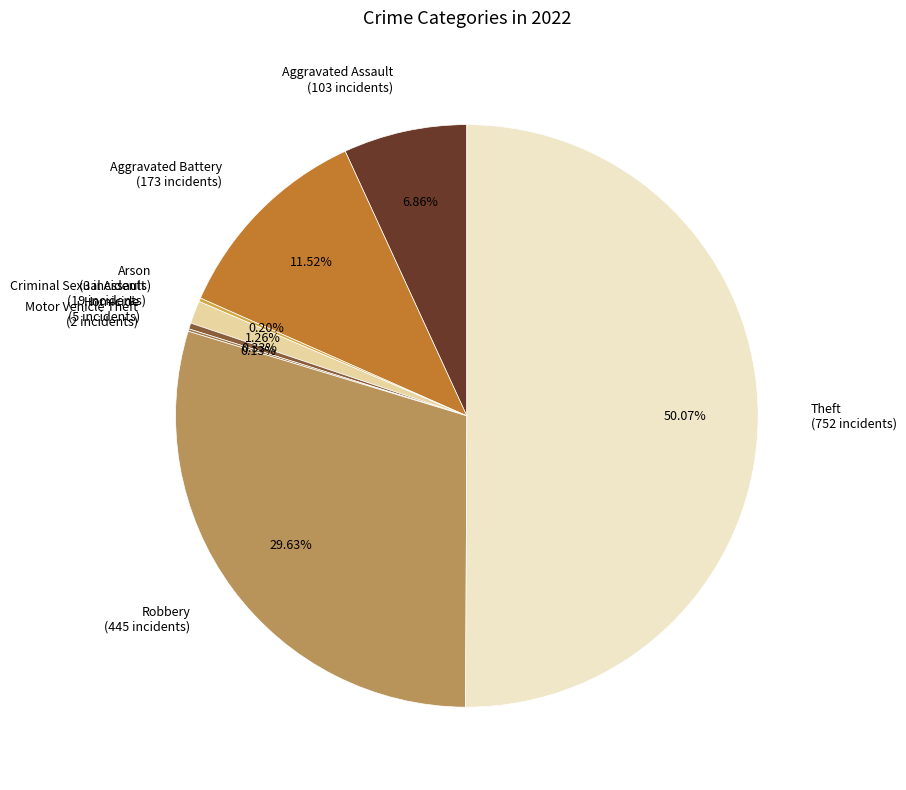

What is the largest slice in the pie chart?

Theft